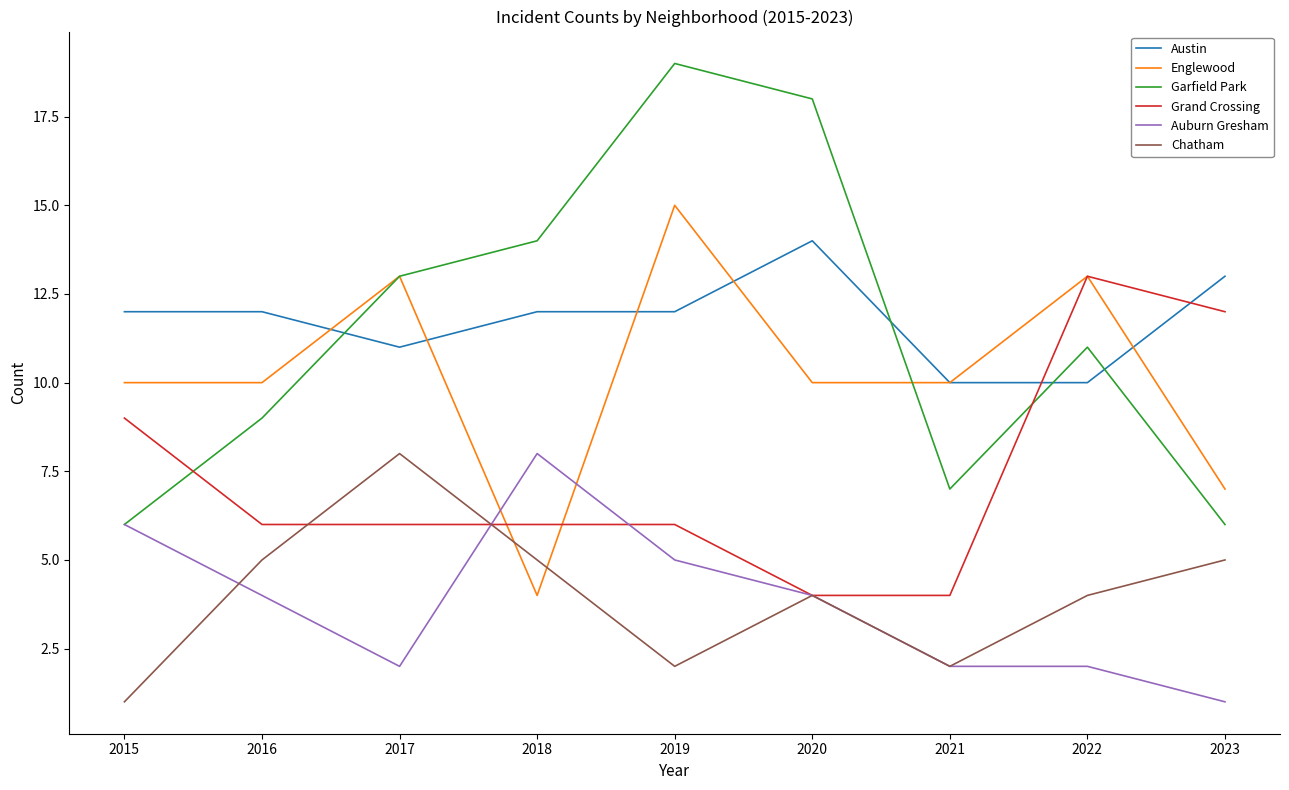

Count the number of data series in this chart.

6